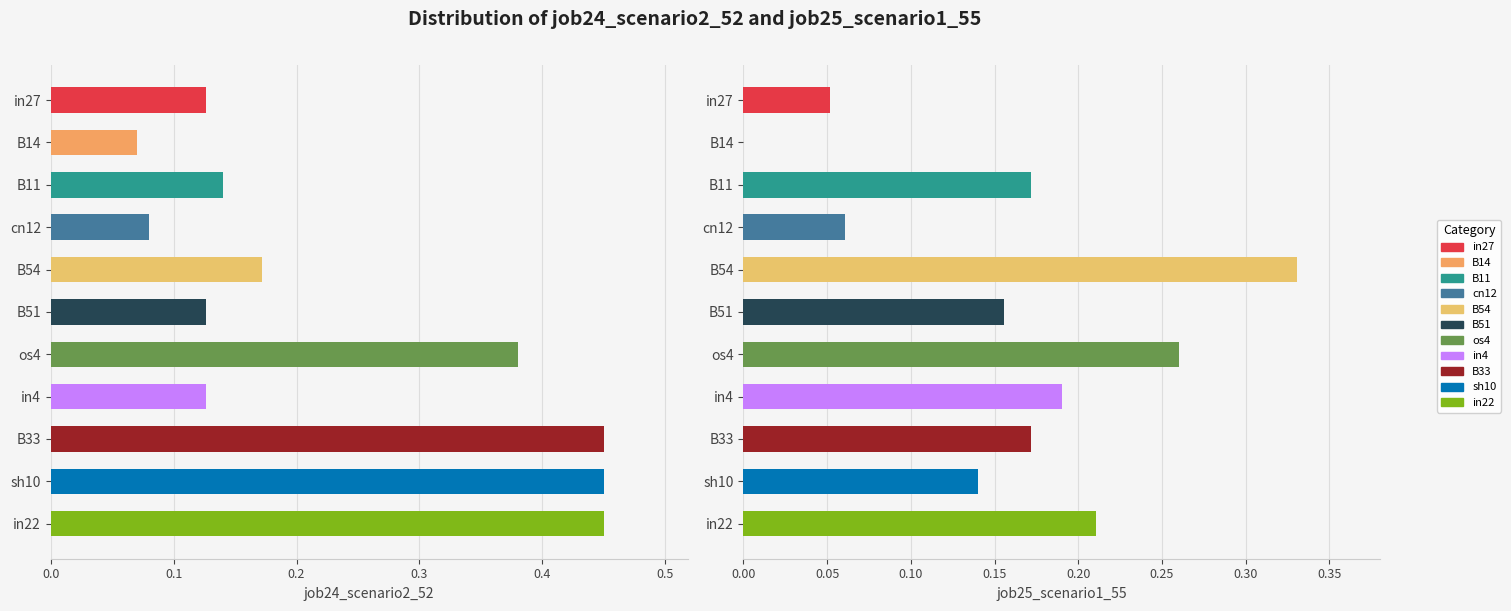

How many positive values does the job25_scenario1_55 series have?

10